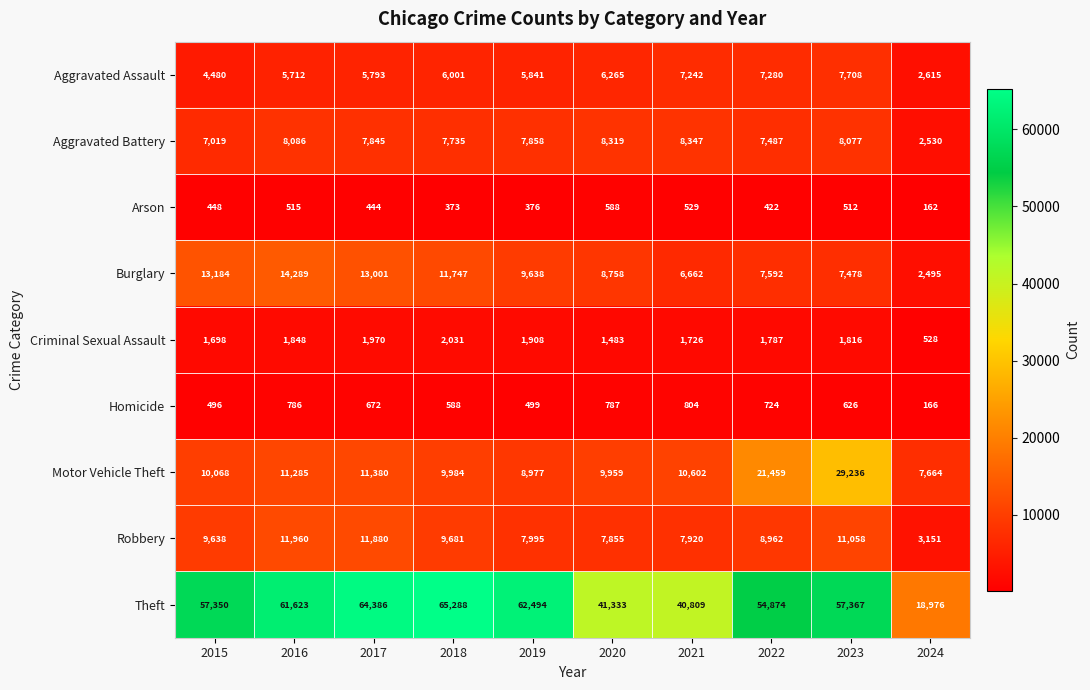

Rank the series by their maximum value, from highest to lowest.

Theft, Motor Vehicle Theft, Burglary, Robbery, Aggravated Battery, Aggravated Assault, Criminal Sexual Assault, Homicide, Arson